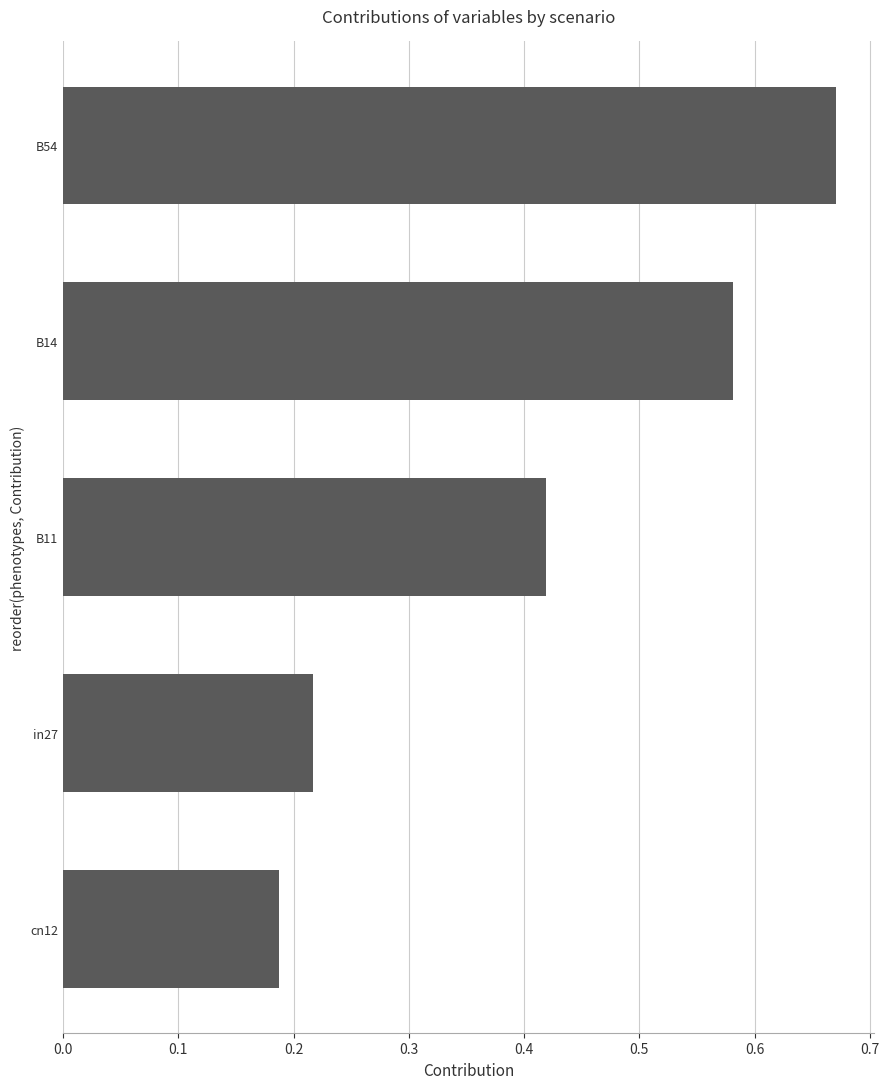

Which category has the highest value across all series?

B54